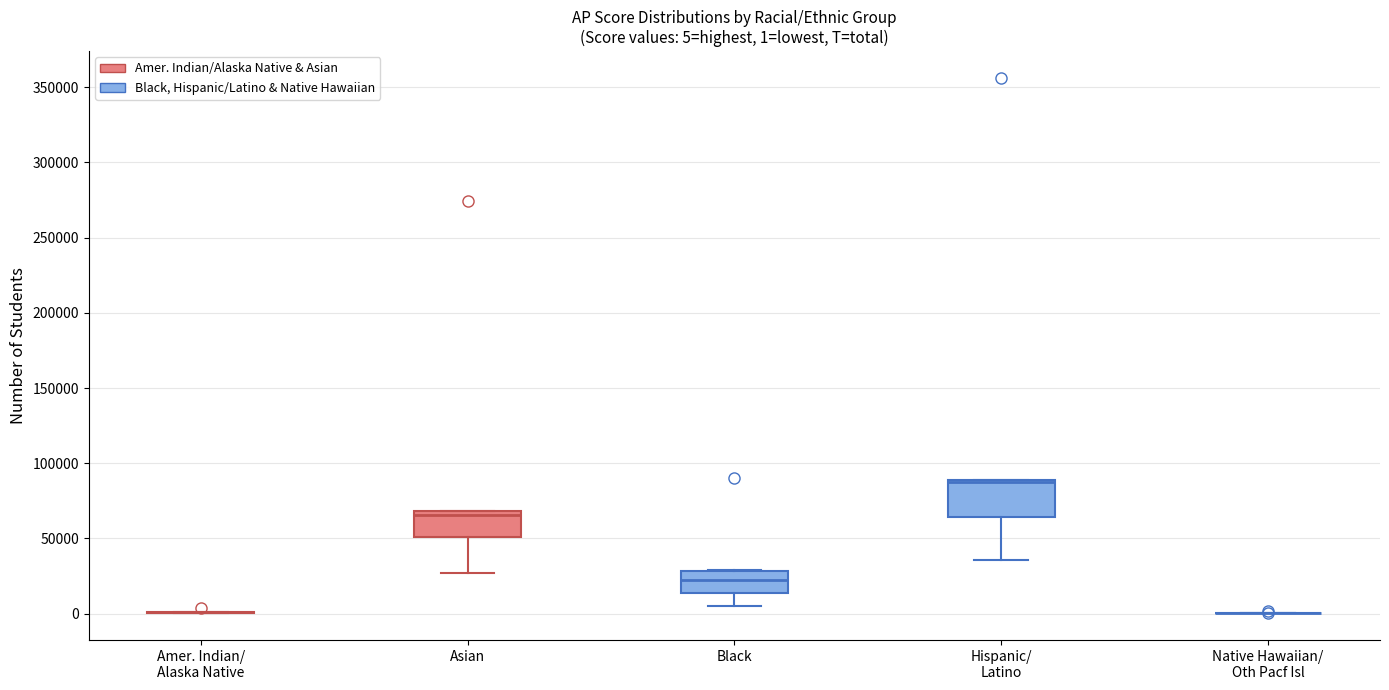

Which box is the tallest, from its lower edge to its upper edge?

Hispanic/ Latino